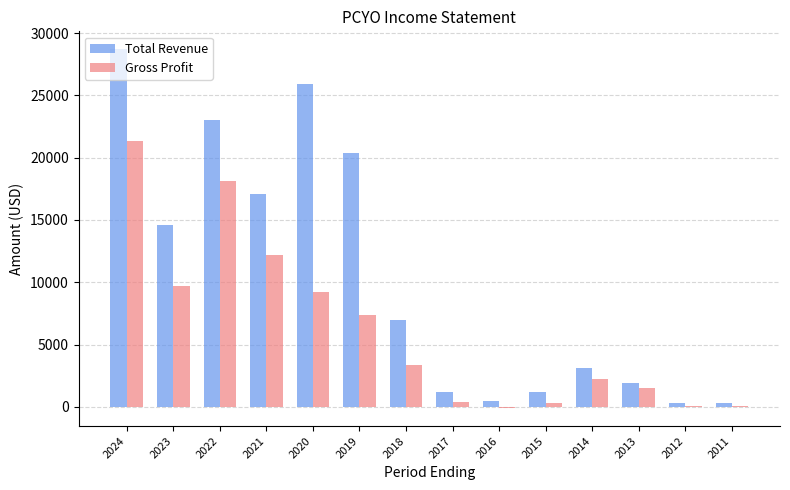

What is the total value across all series at 2021?

29300